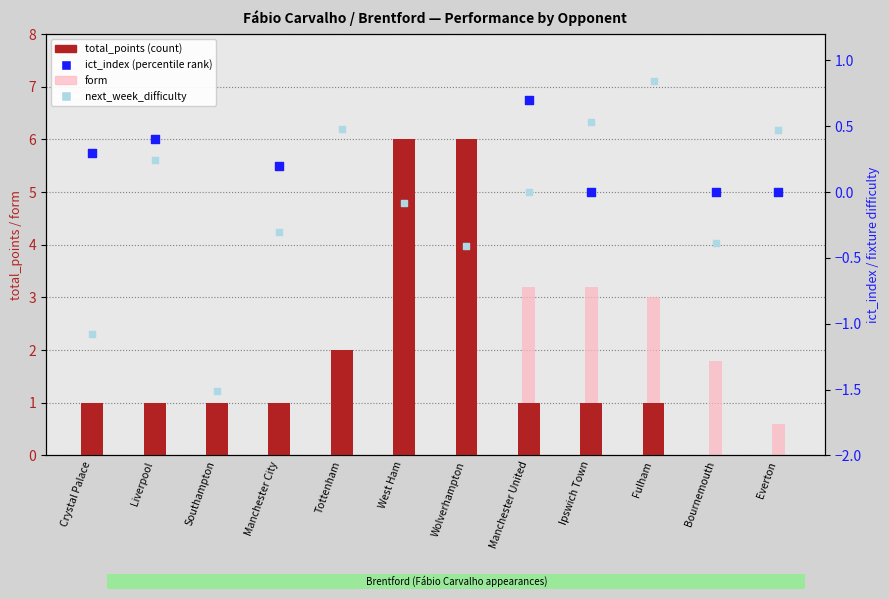

At how many categories does at least one series exceed 5?

2